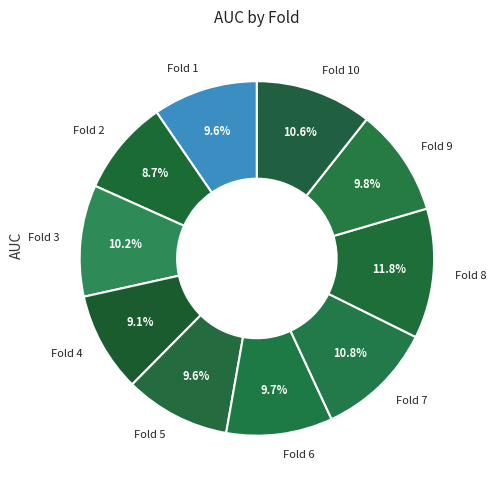

To the nearest percent, what is the difference between the largest and smallest slice percentages?

3%